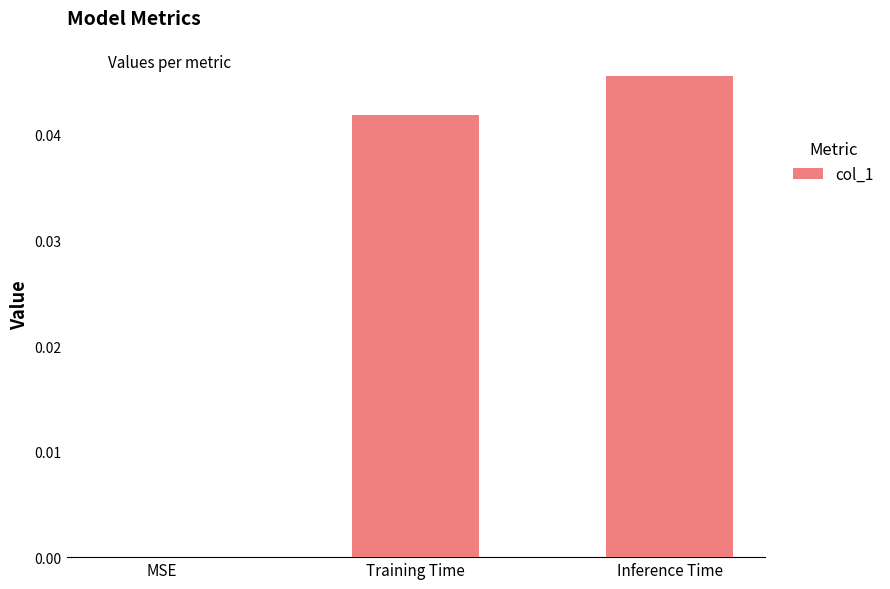

Is it true that the value at MSE is 0.0?

True